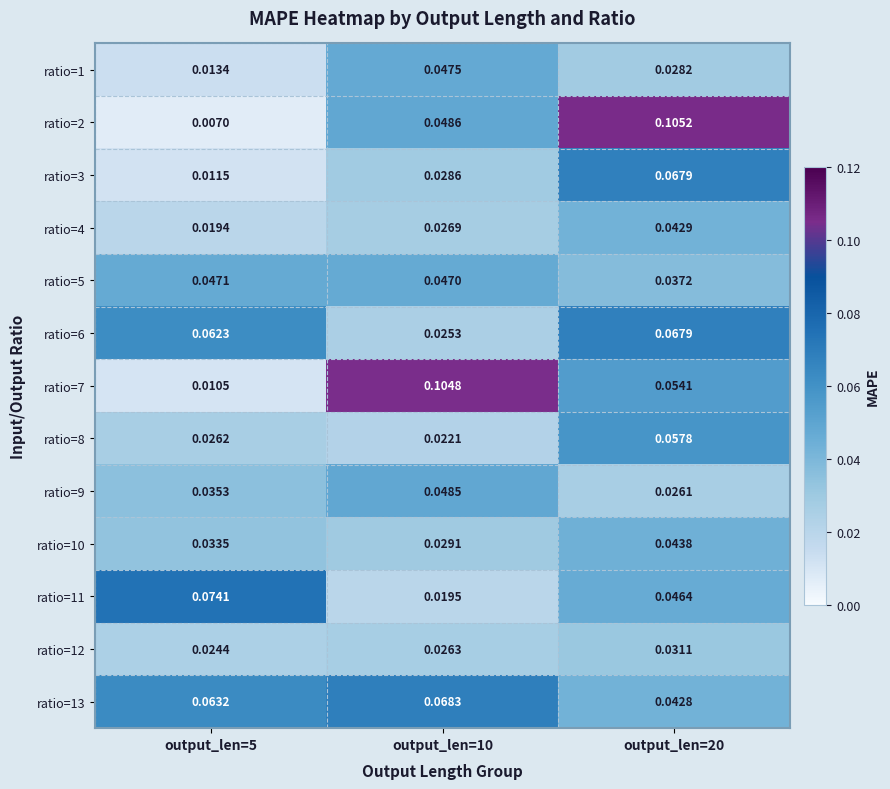

Count the number of categories in the chart.

3